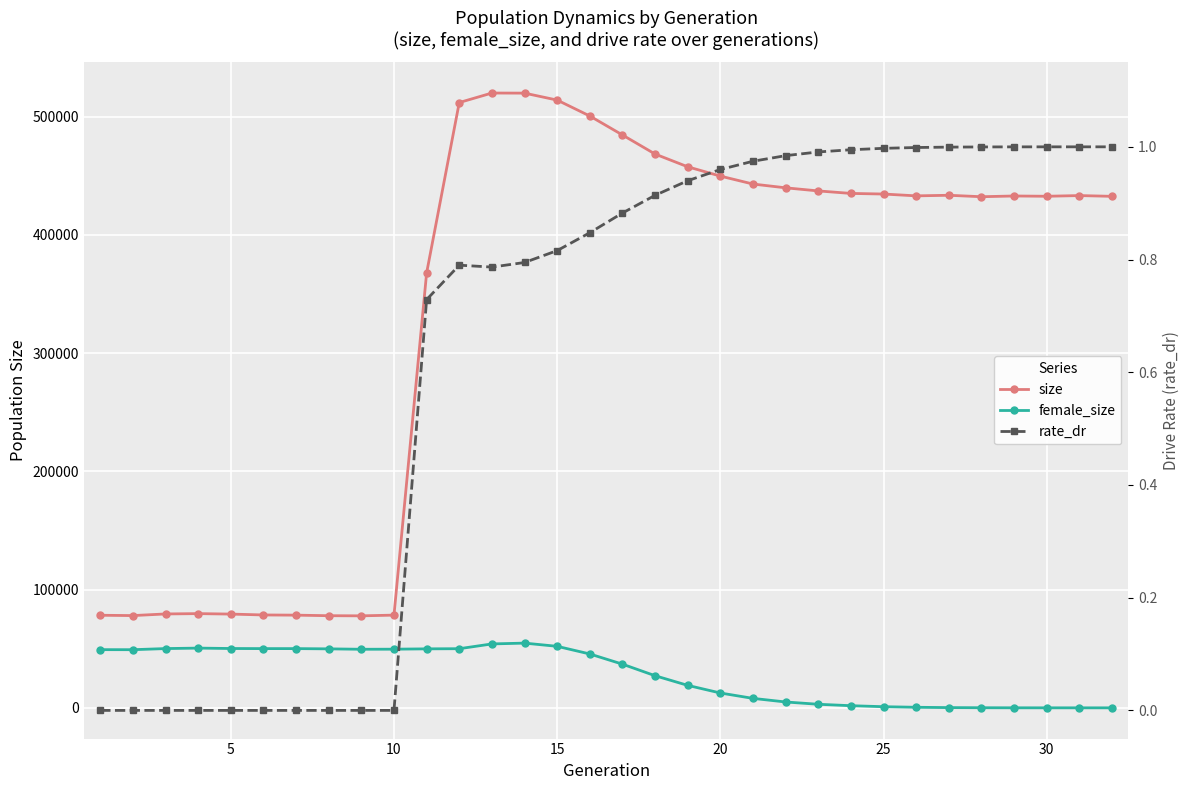

How many lines are shown in the chart?

3